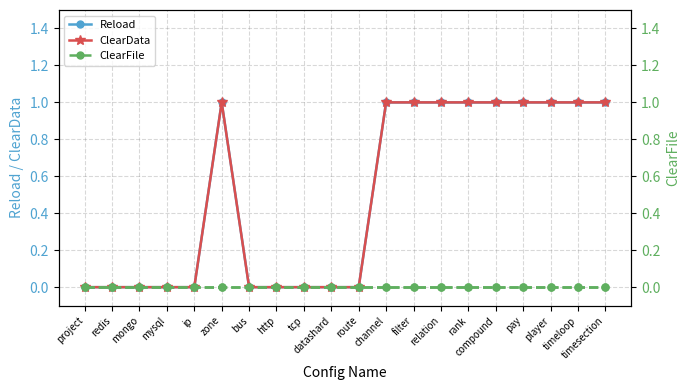

Does the chart have visible grid lines?

Yes